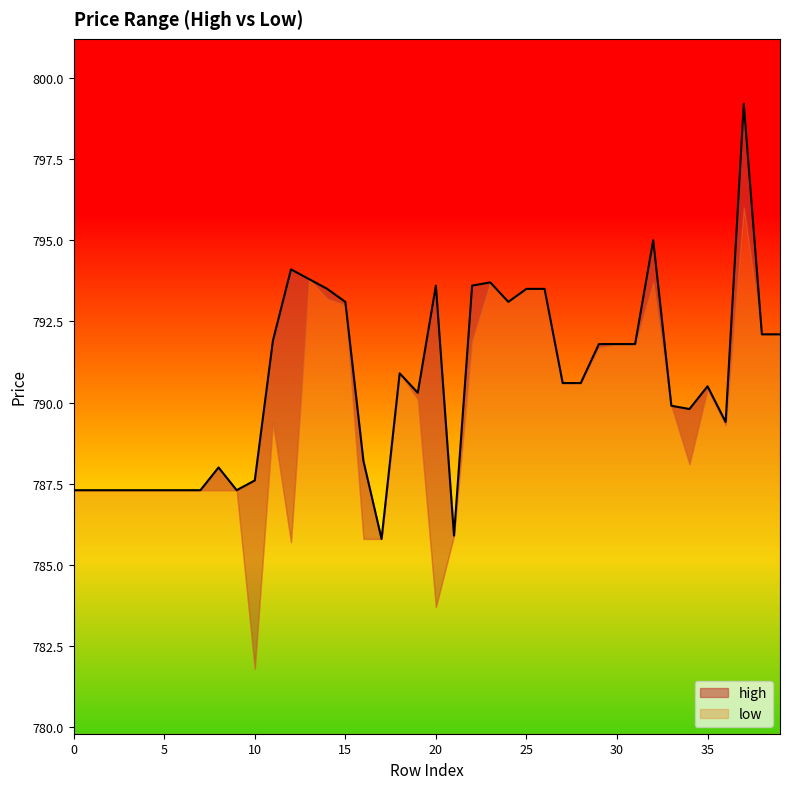

What is the change in value from 13 to 16?

-5.6